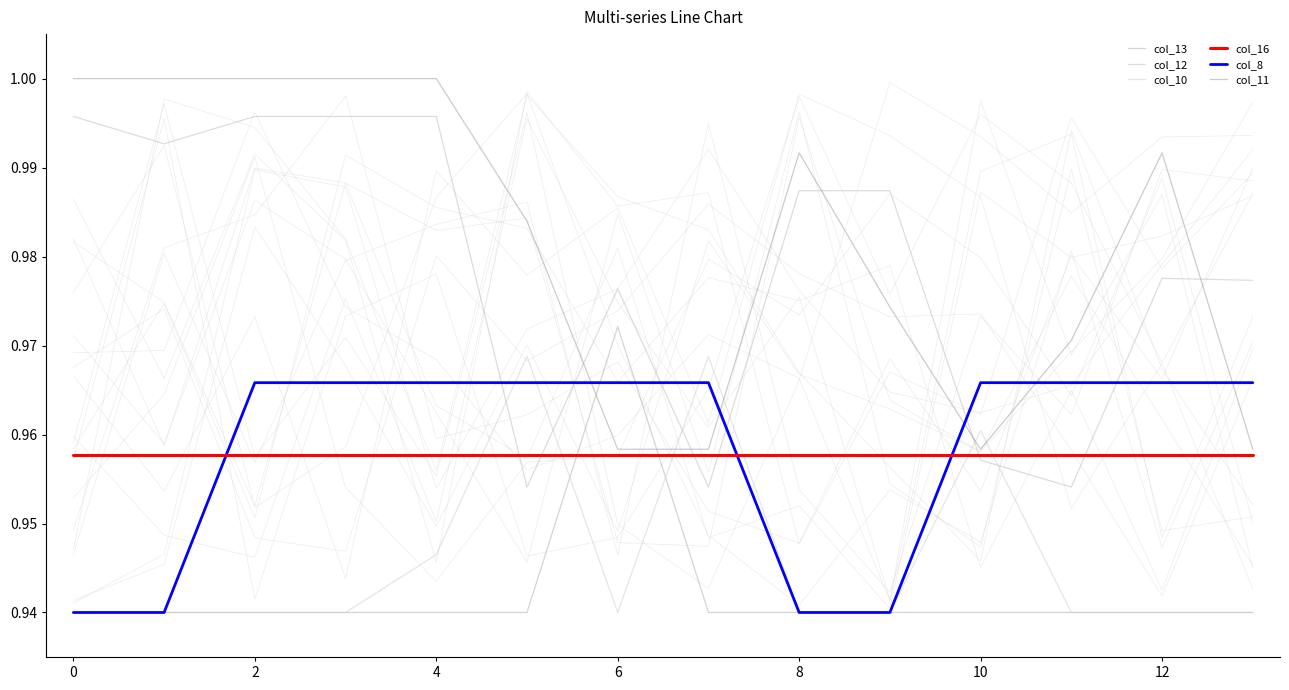

What is the difference between the highest and lowest values at 8?

0.1